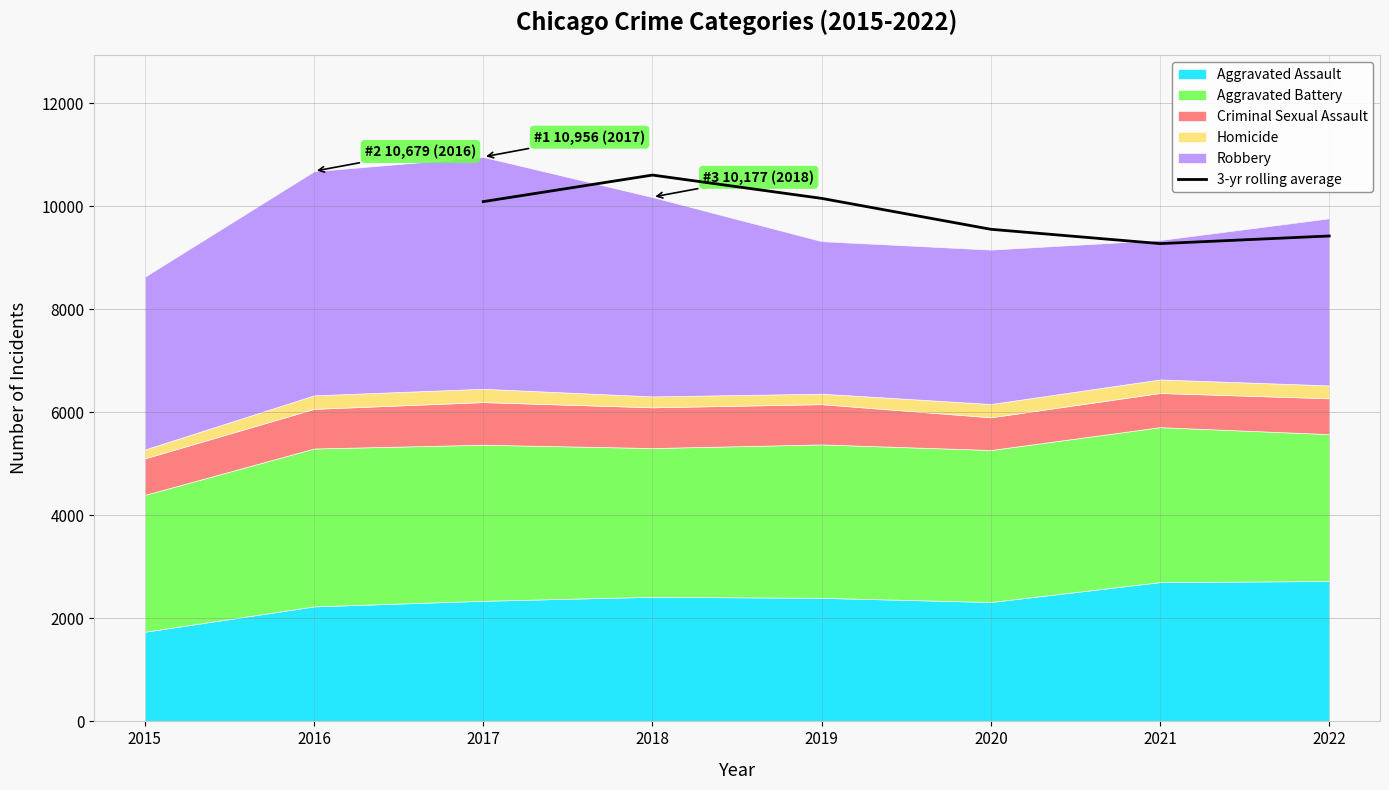

The value of 3-yr rolling average at 2018 is 10604.0. True or false?

True